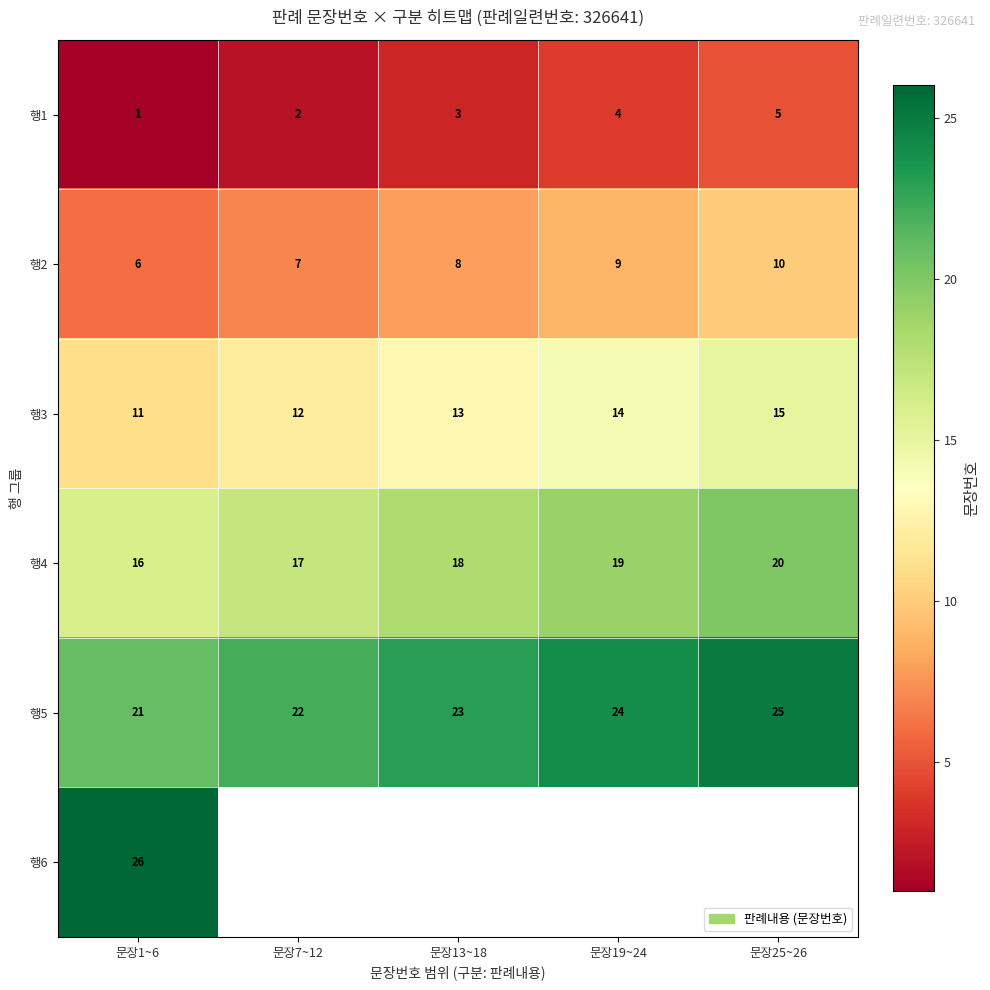

At how many categories does at least one series exceed 19?

5